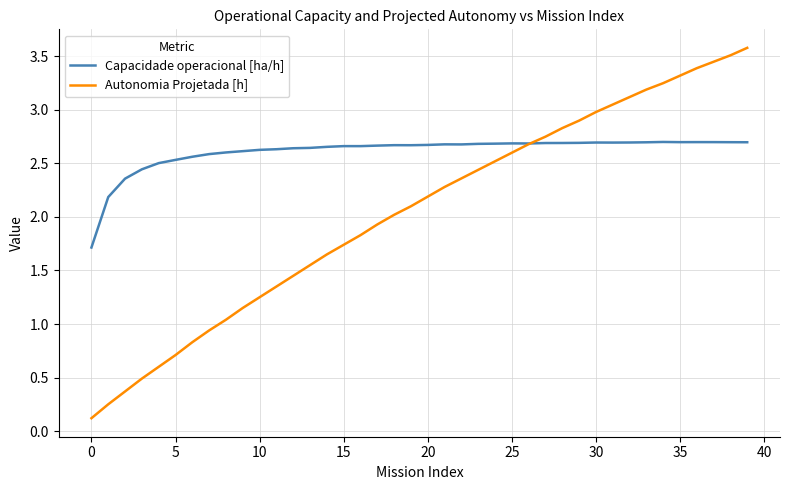

What is the maximum value for Autonomia Projetada [h]?

3.6